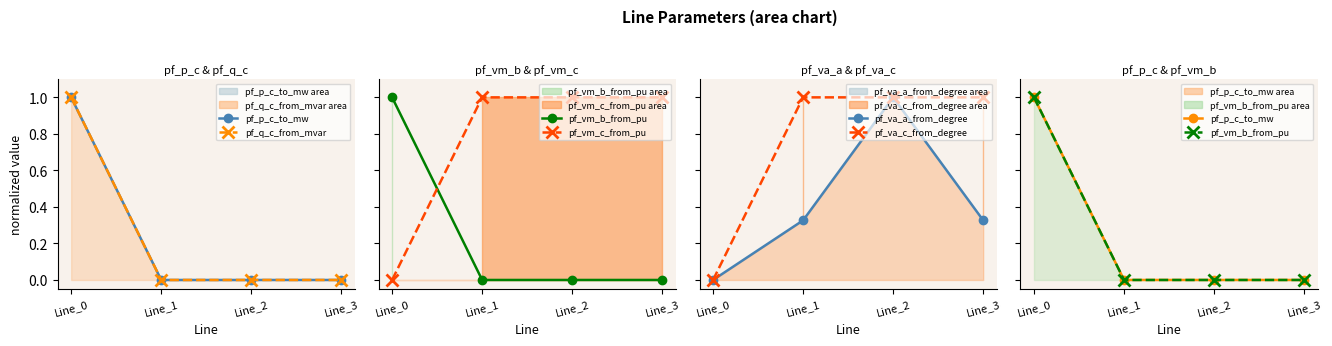

What is the average value of the pf_q_c_from_mvar series?

0.3